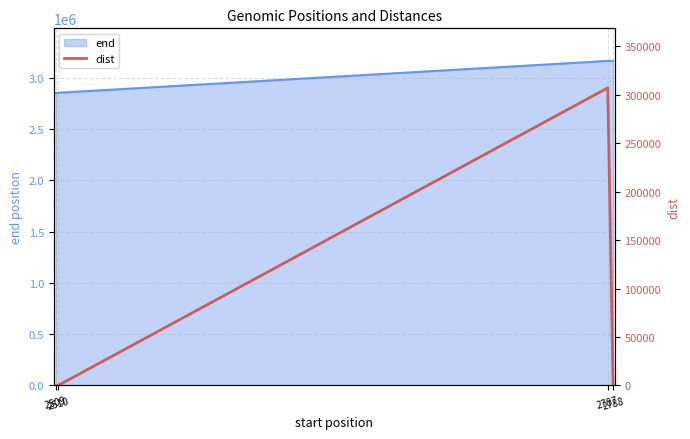

Where is the data nearest to the value 153606?

2788